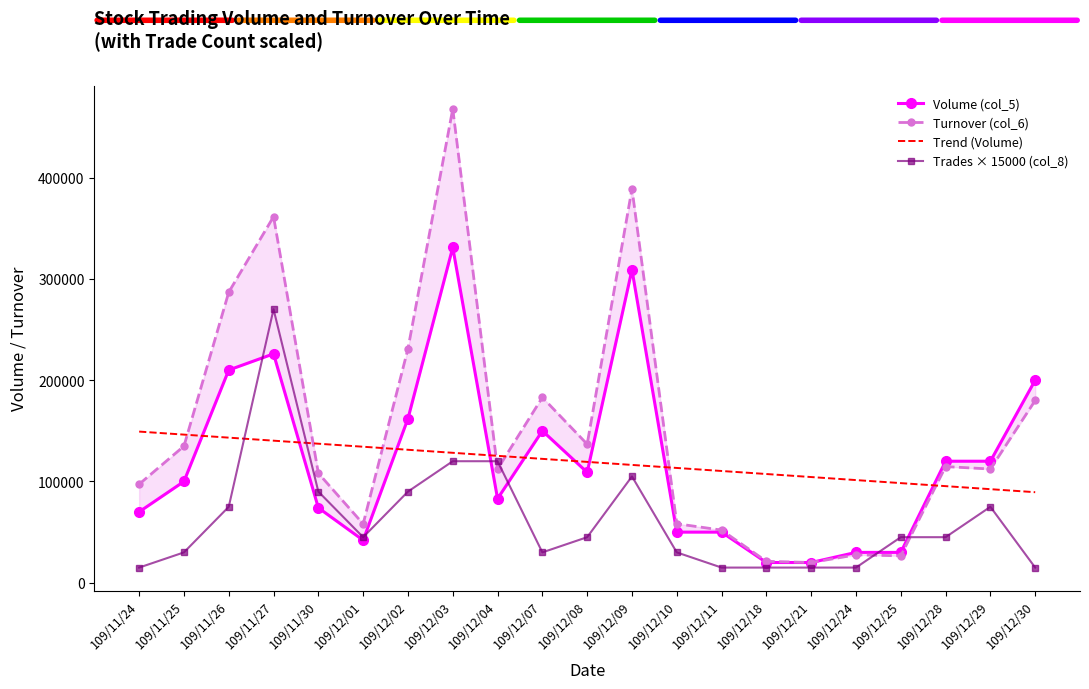

Between 109/12/01 and 109/12/30, which series saw the biggest shift?

Volume (col_5)